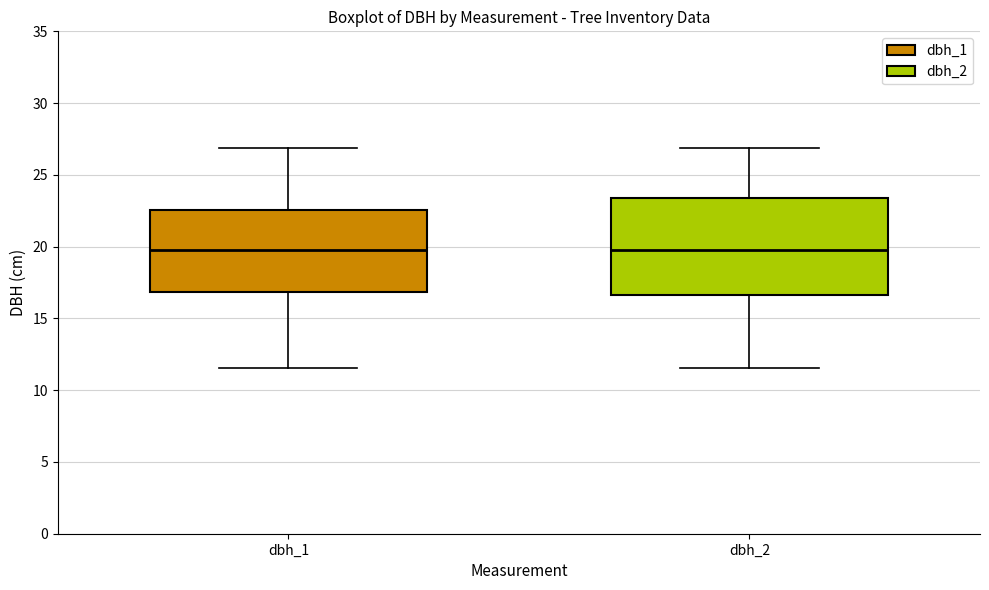

Which box is the tallest, from its lower edge to its upper edge?

dbh_2